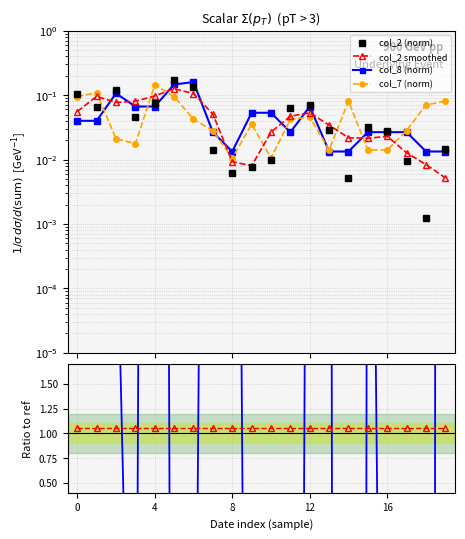

True or false: col_7/col_8 ratio has a value of 8.5 at 13.

False